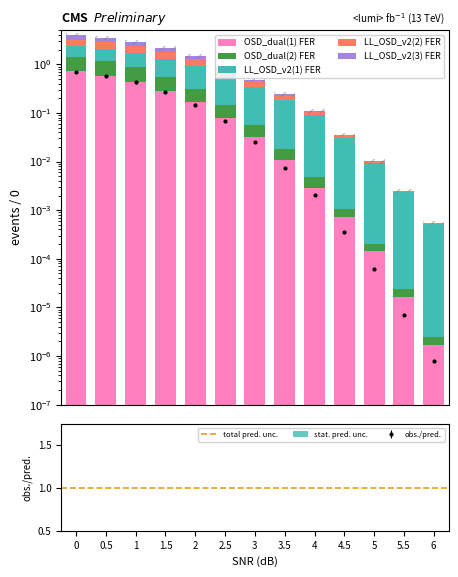

The LL_OSD_v2(2) FER series shows 0.2 at 3. True or false?

False